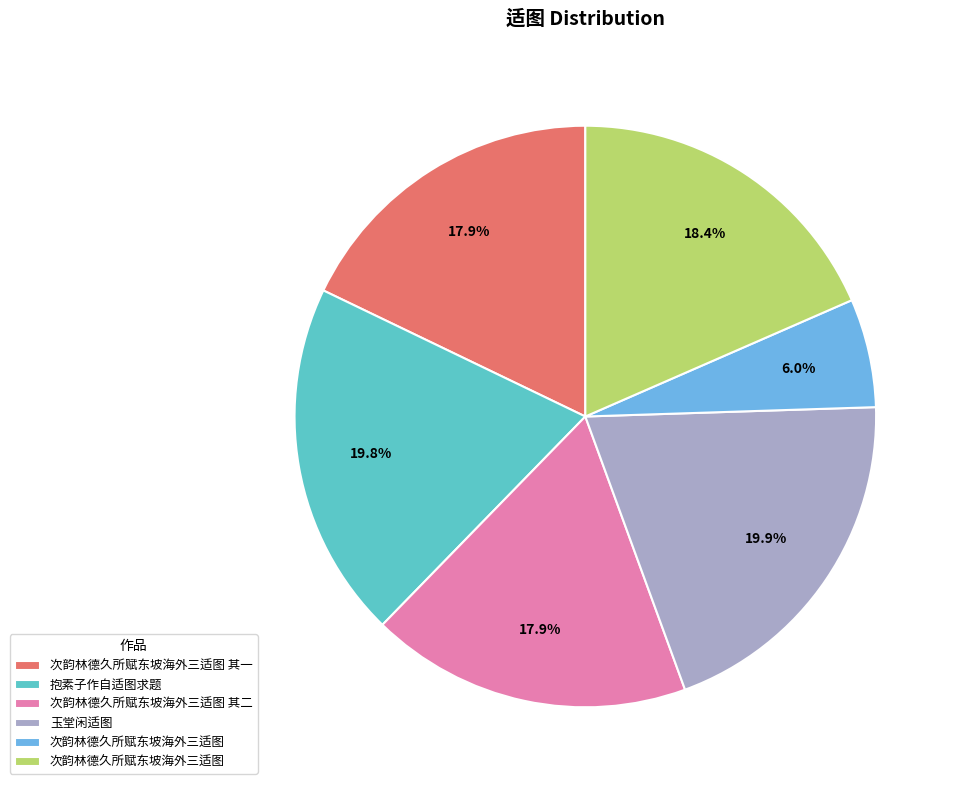

To the nearest percent, what is the average slice percentage?

17%